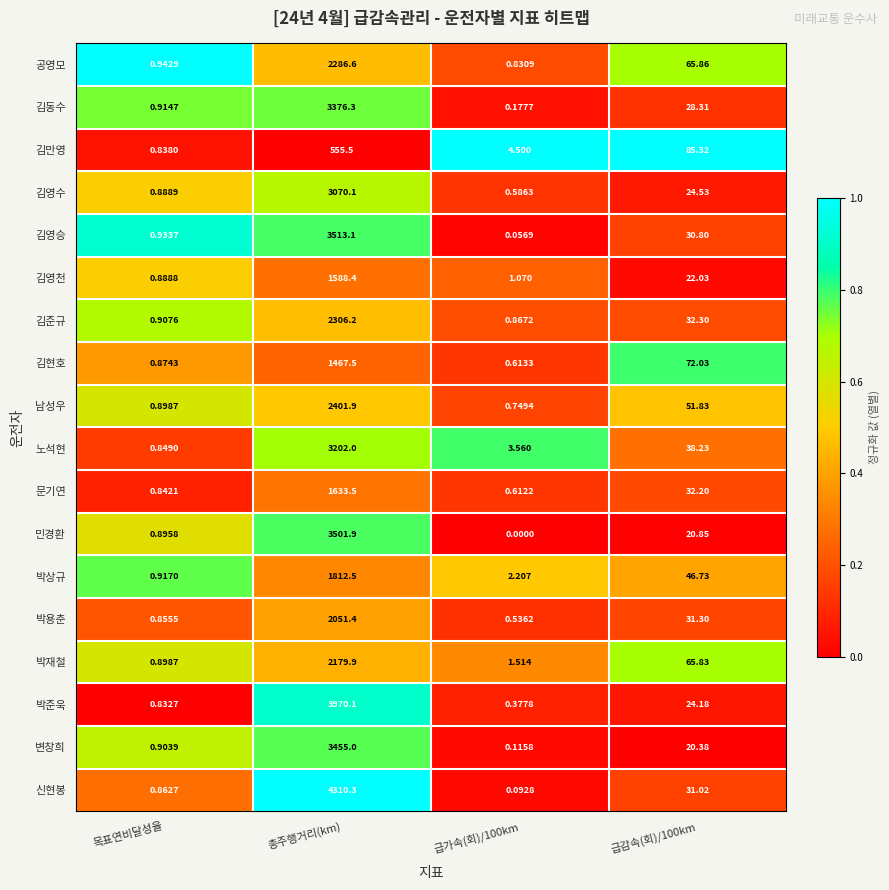

List the series in order of their peak value, lowest first.

김만영, 김현호, 김영천, 문기연, 박상규, 박용춘, 박재철, 공영모, 김준규, 남성우, 김영수, 노석현, 김동수, 변창희, 민경환, 김영승, 박준욱, 신현봉